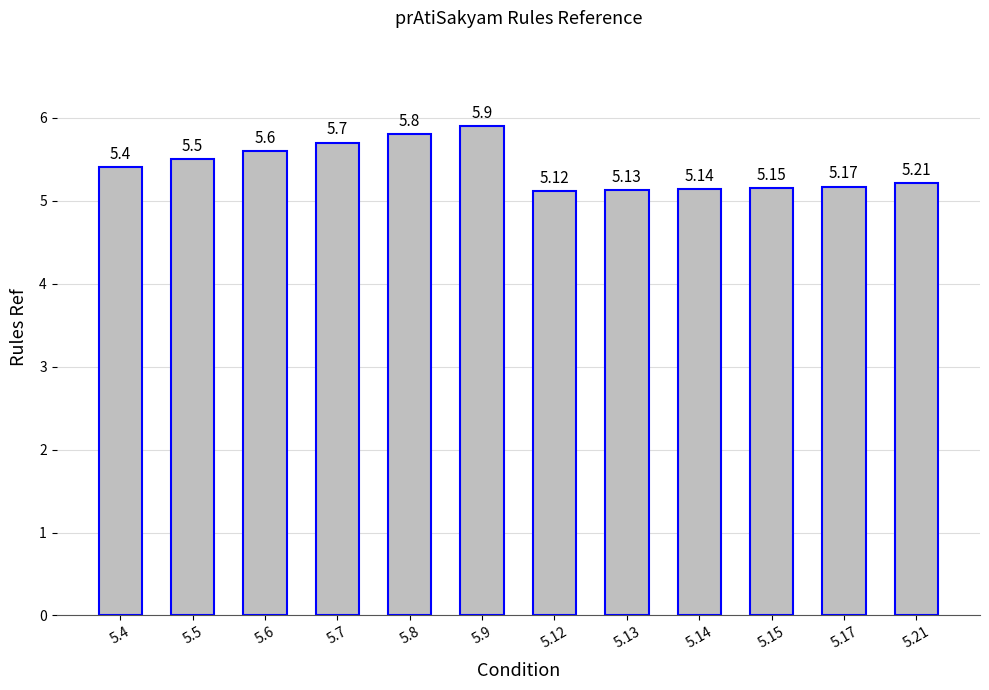

What is the difference between the maximum and second lowest values?

0.8